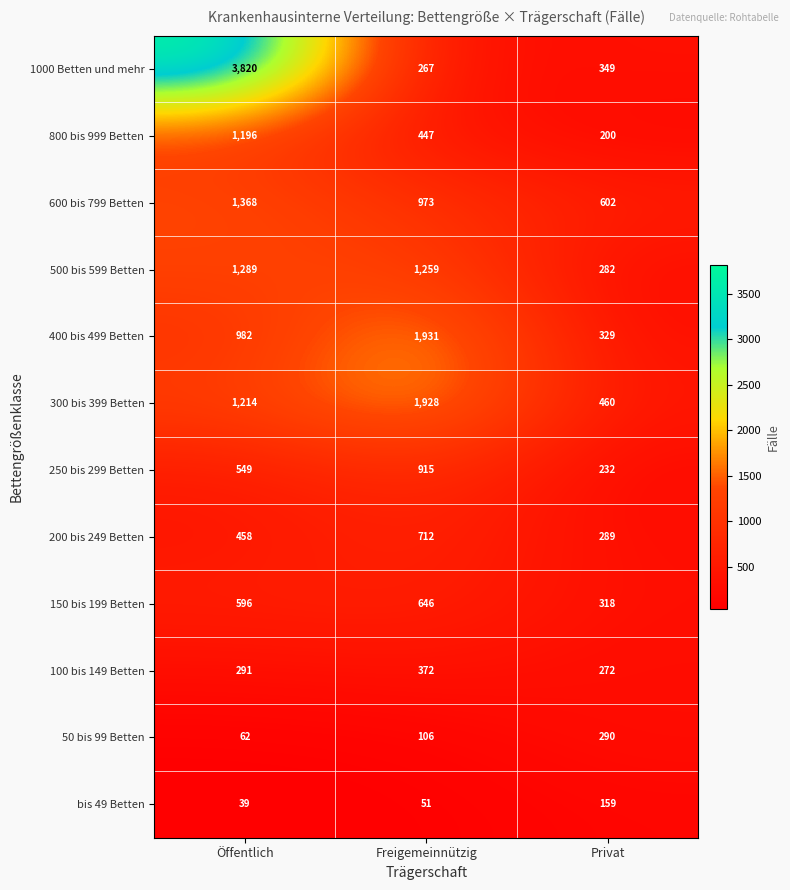

Which series changed the most between Öffentlich and Freigemeinnützig?

1000 Betten und mehr